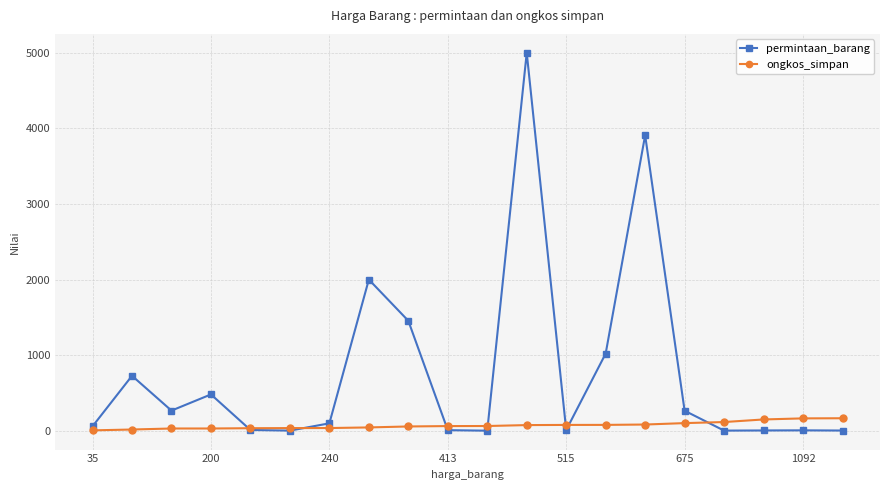

What is the average value of the permintaan_barang series?

766.4